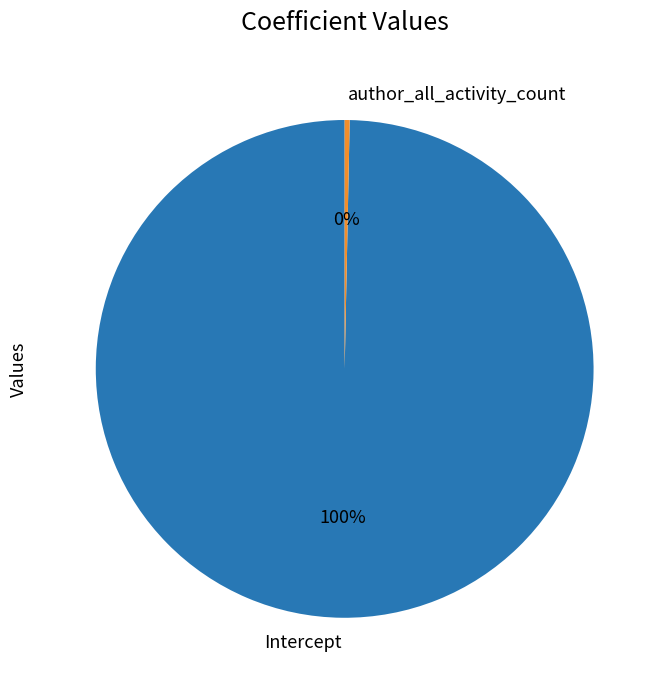

To the nearest percent, what is the average slice percentage?

50%